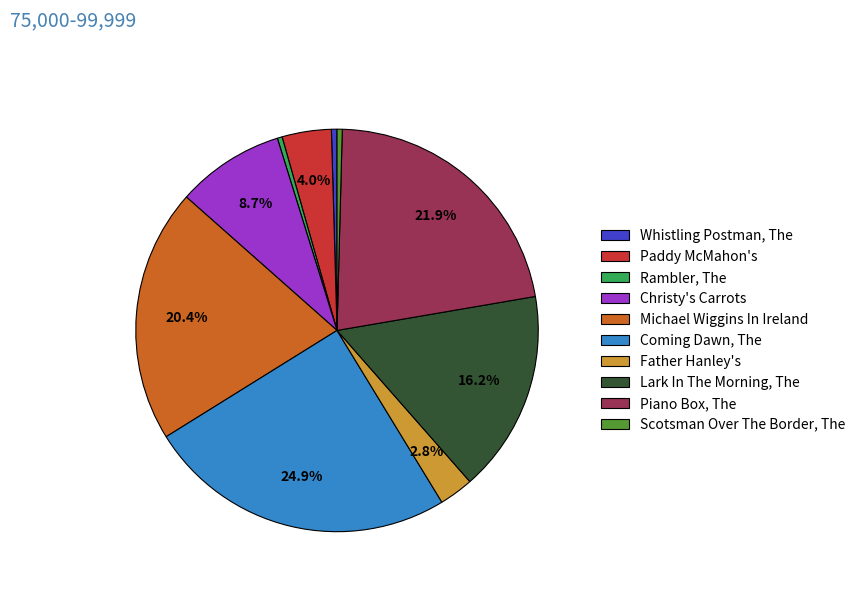

What is the largest slice in the pie chart?

Coming Dawn, The